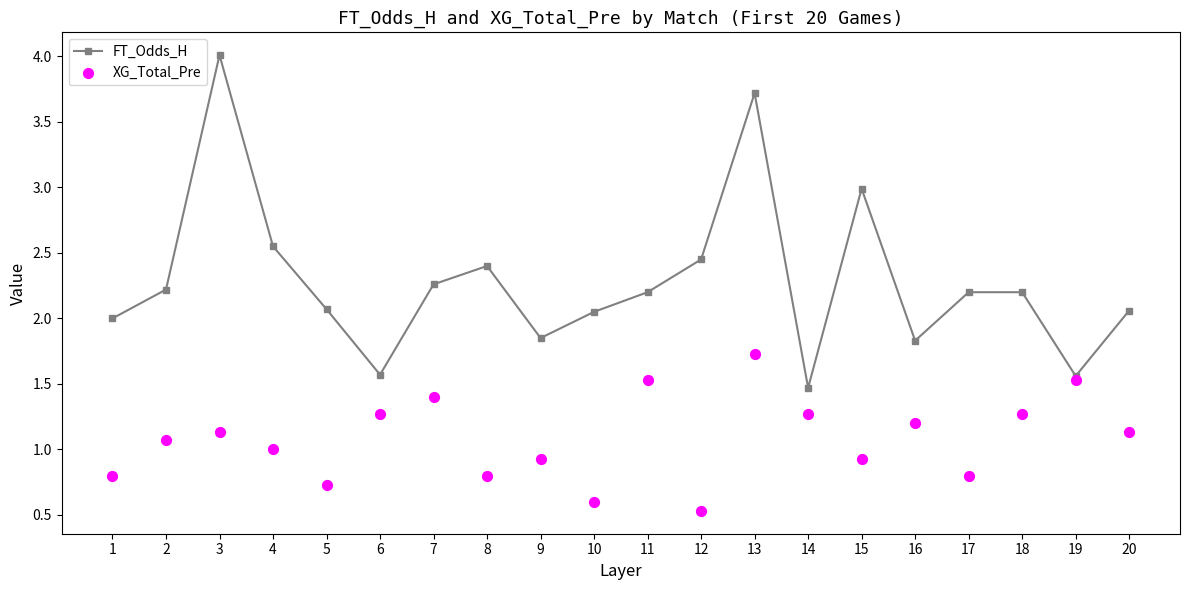

At which category is the sum across all series the highest?

13